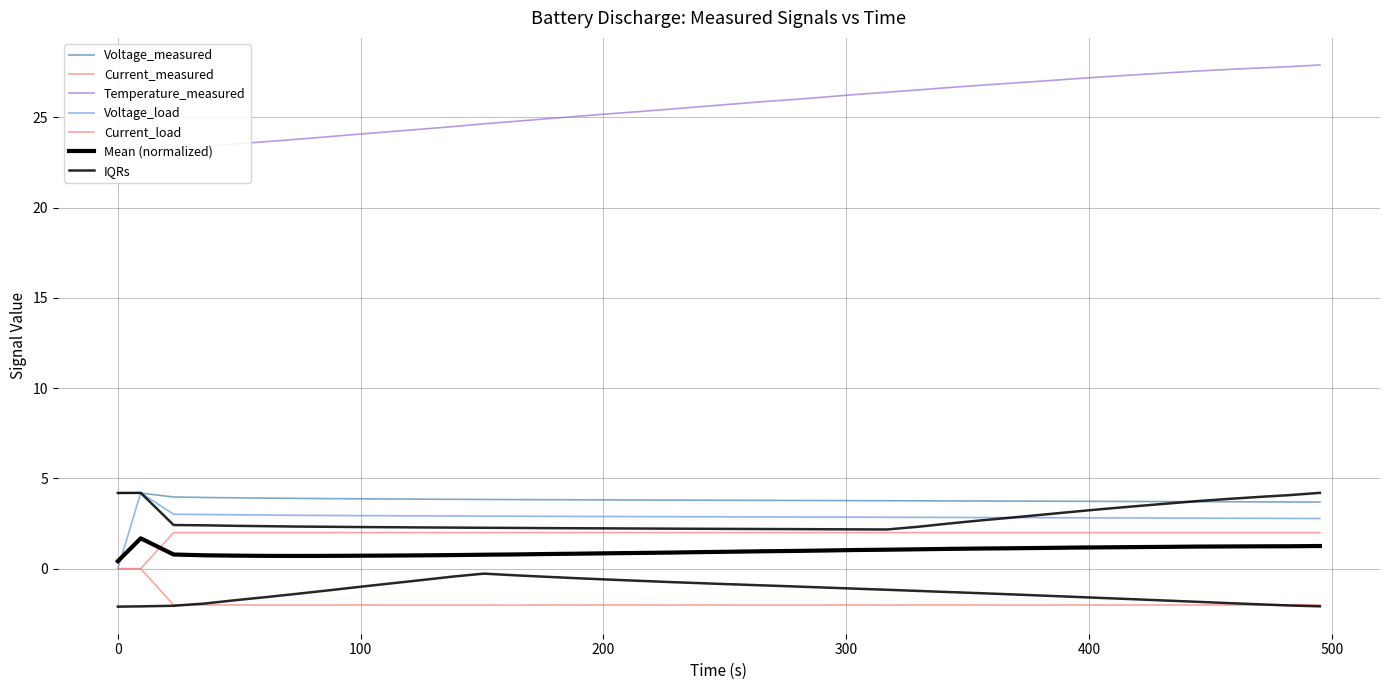

Reading left to right, extract all data points from this chart.

Voltage_measured: 4.2	4.2	4.0	3.9	3.9	3.9	3.9	3.9	3.9	3.9	3.9	3.8	3.8	3.8	3.8	3.8	3.8	3.8	3.8	3.8	3.8	3.8	3.8	3.8	3.8	3.8	3.8	3.8	3.7	3.7	3.7	3.7	3.7	3.7	3.7	3.7	3.7	3.7	3.7	3.7
Current_measured: -0.0	0.0	-2.0	-2.0	-2.0	-2.0	-2.0	-2.0	-2.0	-2.0	-2.0	-2.0	-2.0	-2.0	-2.0	-2.0	-2.0	-2.0	-2.0	-2.0	-2.0	-2.0	-2.0	-2.0	-2.0	-2.0	-2.0	-2.0	-2.0	-2.0	-2.0	-2.0	-2.0	-2.0	-2.0	-2.0	-2.0	-2.0	-2.0	-2.0
Temperature_measured: 23.3	23.3	23.3	23.4	23.5	23.6	23.8	23.9	24.1	24.2	24.3	24.5	24.6	24.8	24.9	25.0	25.2	25.3	25.4	25.6	25.7	25.9	26.0	26.1	26.3	26.4	26.5	26.6	26.8	26.9	27.0	27.1	27.2	27.3	27.4	27.6	27.6	27.7	27.8	27.9
Voltage_load: 0.0	4.2	3.0	3.0	3.0	3.0	3.0	2.9	2.9	2.9	2.9	2.9	2.9	2.9	2.9	2.9	2.9	2.9	2.9	2.9	2.9	2.9	2.9	2.9	2.9	2.8	2.8	2.8	2.8	2.8	2.8	2.8	2.8	2.8	2.8	2.8	2.8	2.8	2.8	2.8
Current_load: 0.0	0.0	2.0	2.0	2.0	2.0	2.0	2.0	2.0	2.0	2.0	2.0	2.0	2.0	2.0	2.0	2.0	2.0	2.0	2.0	2.0	2.0	2.0	2.0	2.0	2.0	2.0	2.0	2.0	2.0	2.0	2.0	2.0	2.0	2.0	2.0	2.0	2.0	2.0	2.0